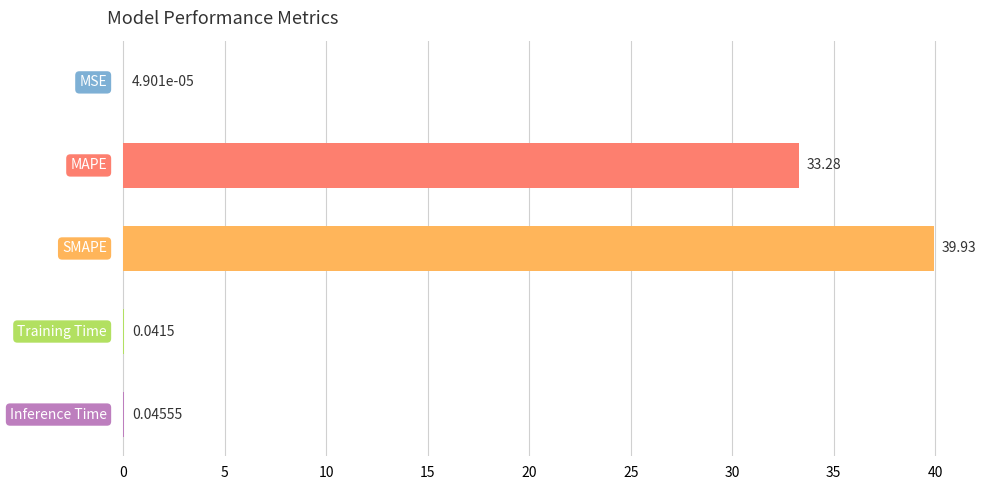

What is the difference between the maximum and second lowest values?

39.9